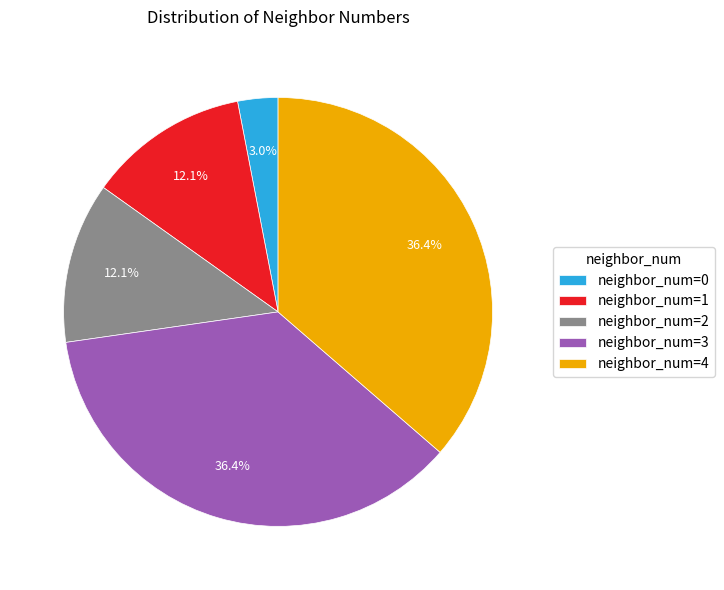

How much of the chart is everything except neighbor_num=4?

63.6%